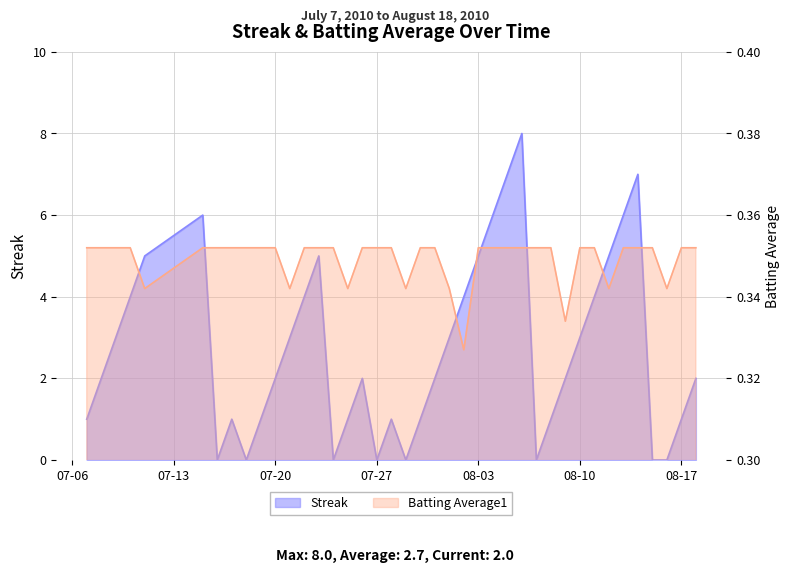

True or false: Batting Average1 has a value of 0.1 at 2010-07-19.

False